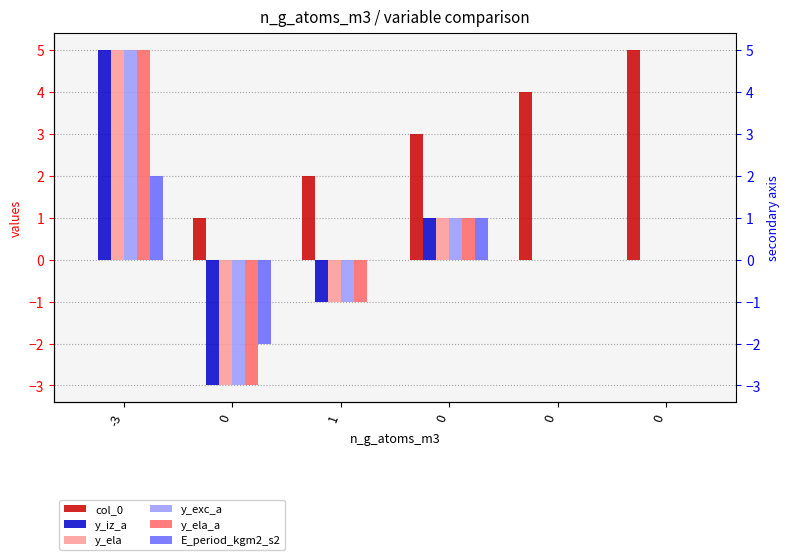

At which category is the sum across all series the highest?

-3